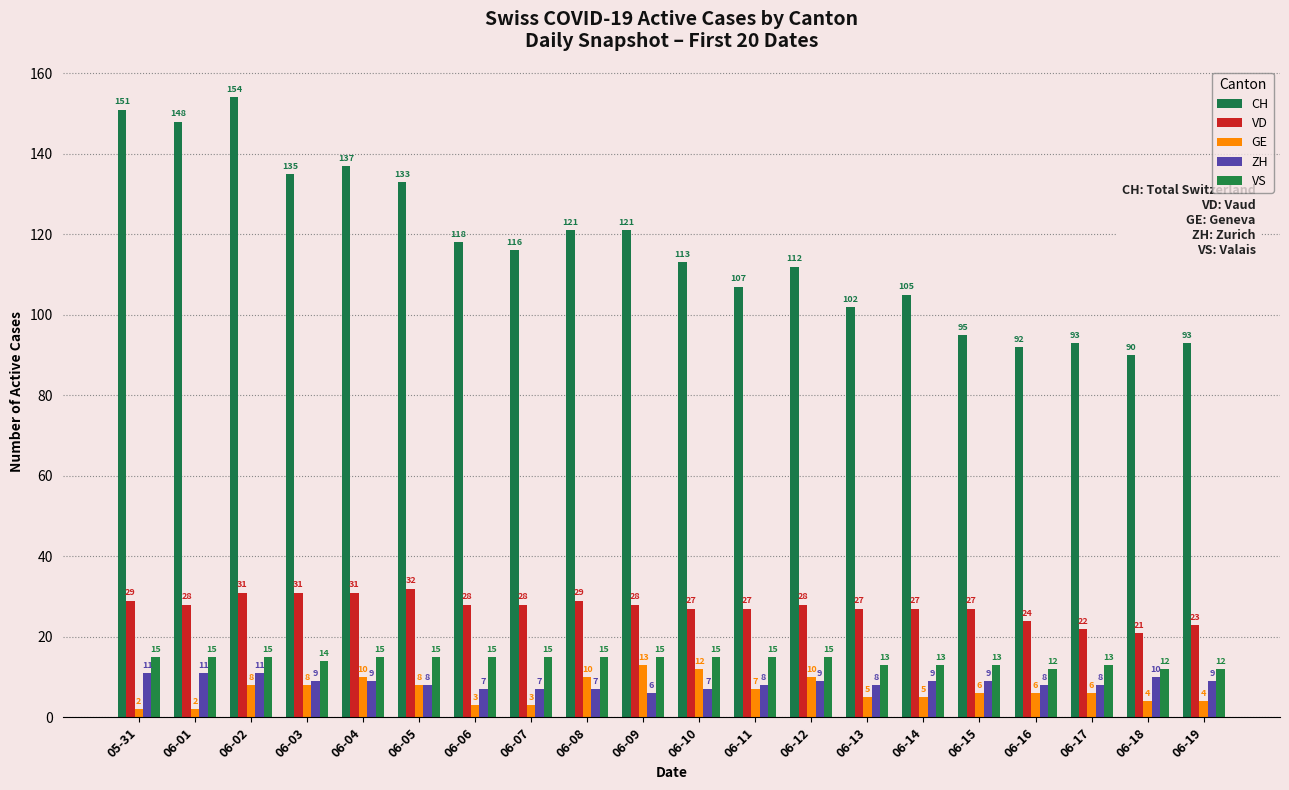

Reading left to right, what are all the values shown in this chart?

CH: 05-31=151	06-01=148	06-02=154	06-03=135	06-04=137	06-05=133	06-06=118	06-07=116	06-08=121	06-09=121	06-10=113	06-11=107	06-12=112	06-13=102	06-14=105	06-15=95	06-16=92	06-17=93	06-18=90	06-19=93
VD: 05-31=29	06-01=28	06-02=31	06-03=31	06-04=31	06-05=32	06-06=28	06-07=28	06-08=29	06-09=28	06-10=27	06-11=27	06-12=28	06-13=27	06-14=27	06-15=27	06-16=24	06-17=22	06-18=21	06-19=23
GE: 05-31=2	06-01=2	06-02=8	06-03=8	06-04=10	06-05=8	06-06=3	06-07=3	06-08=10	06-09=13	06-10=12	06-11=7	06-12=10	06-13=5	06-14=5	06-15=6	06-16=6	06-17=6	06-18=4	06-19=4
ZH: 05-31=11	06-01=11	06-02=11	06-03=9	06-04=9	06-05=8	06-06=7	06-07=7	06-08=7	06-09=6	06-10=7	06-11=8	06-12=9	06-13=8	06-14=9	06-15=9	06-16=8	06-17=8	06-18=10	06-19=9
VS: 05-31=15	06-01=15	06-02=15	06-03=14	06-04=15	06-05=15	06-06=15	06-07=15	06-08=15	06-09=15	06-10=15	06-11=15	06-12=15	06-13=13	06-14=13	06-15=13	06-16=12	06-17=13	06-18=12	06-19=12